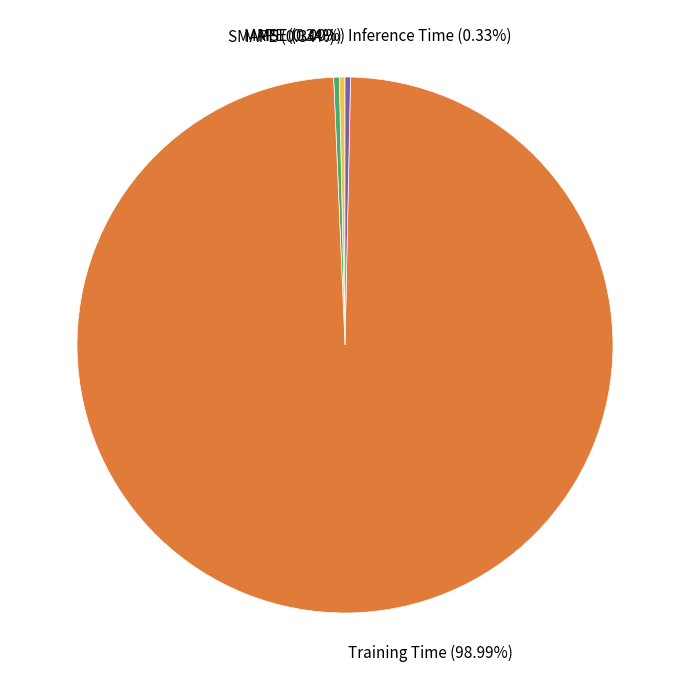

Is the sum of Training Time and SMAPE greater than half?

Yes